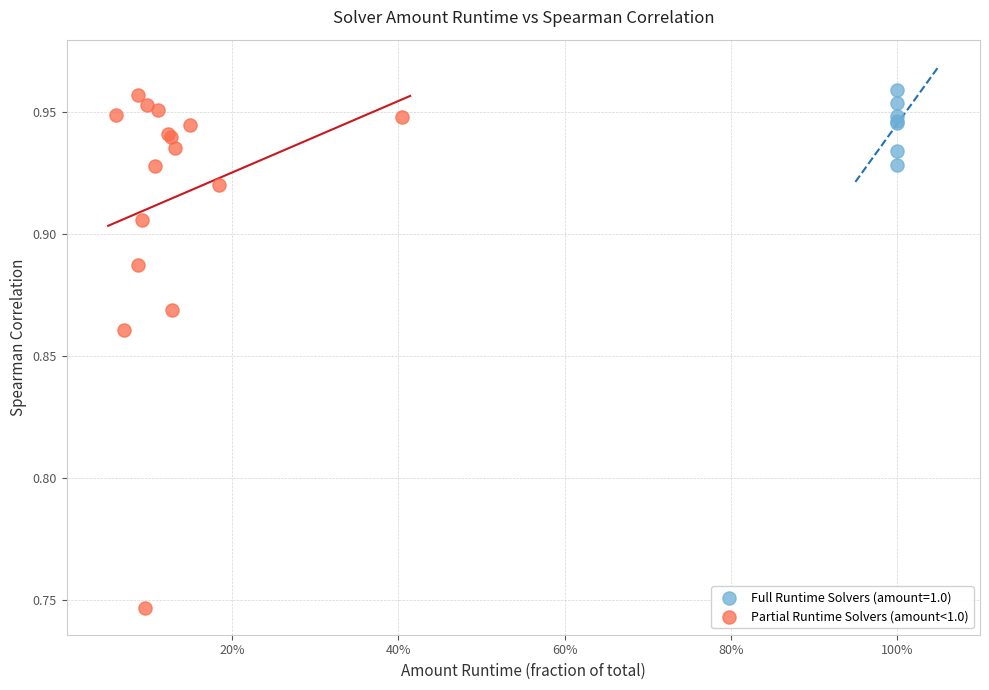

Which series has the largest Y range (max minus min)?

Partial Runtime Solvers (amount<1.0)